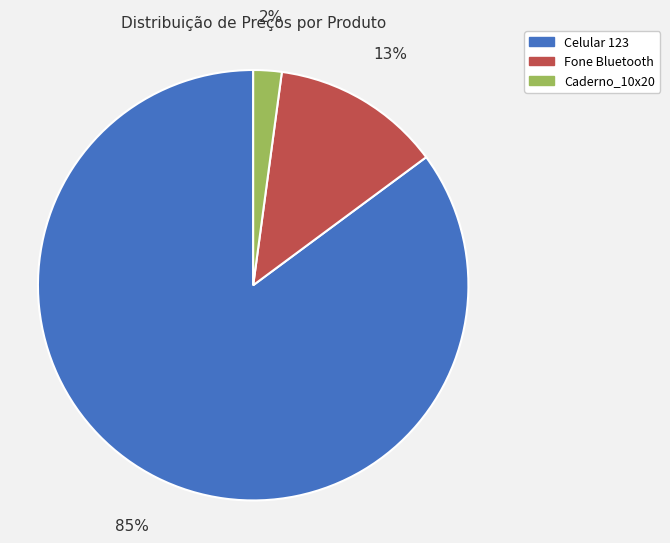

Does Fone Bluetooth account for over 50% of the chart?

No